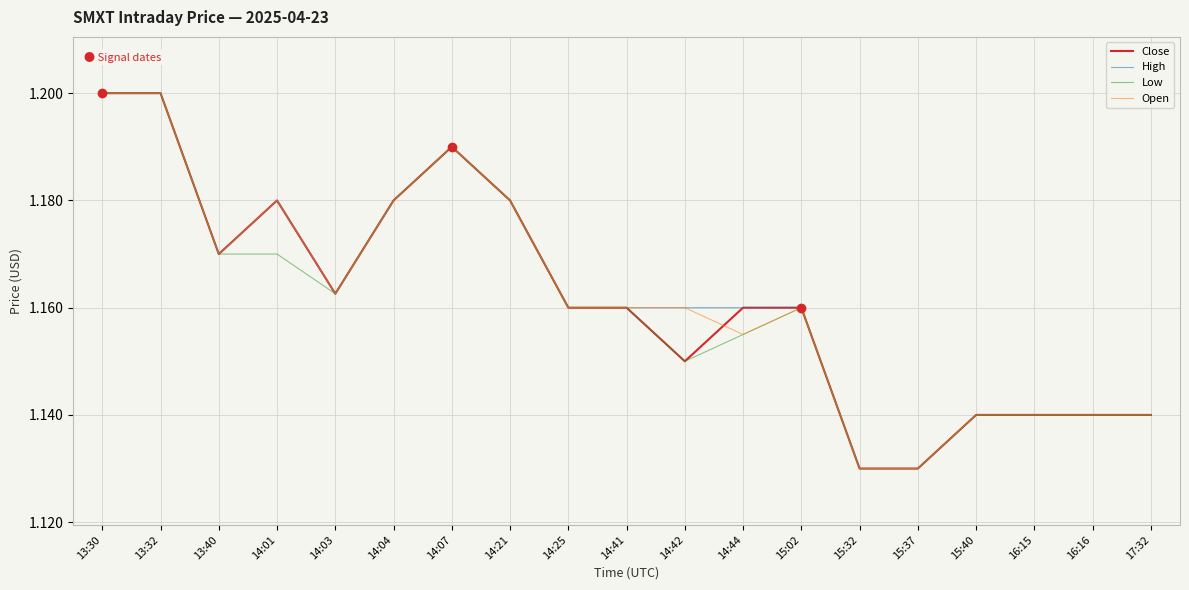

What position from the right is 15:40?

4